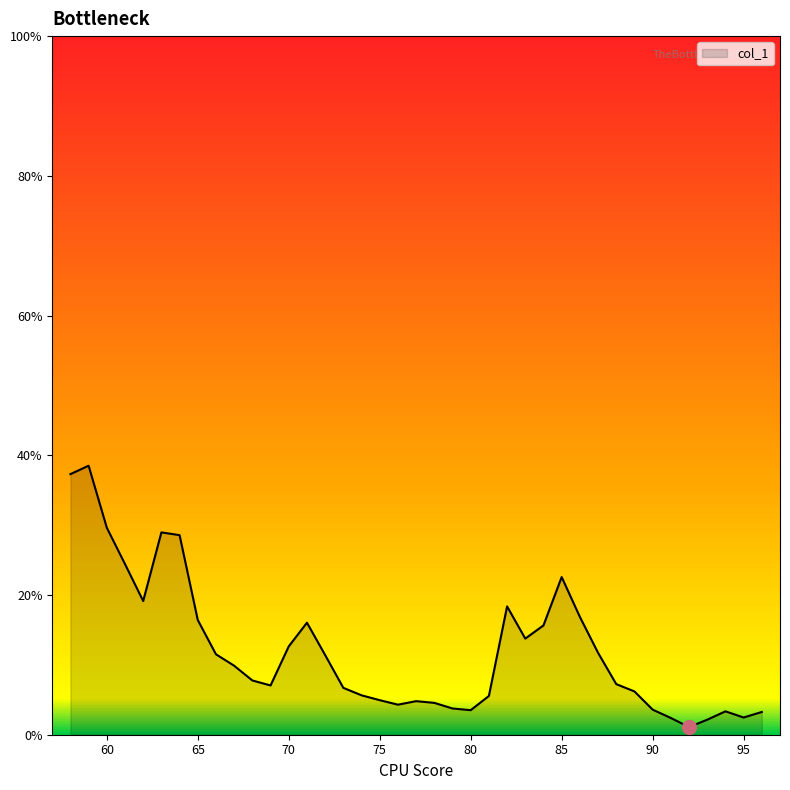

What is the maximum value shown in the chart?

38.5